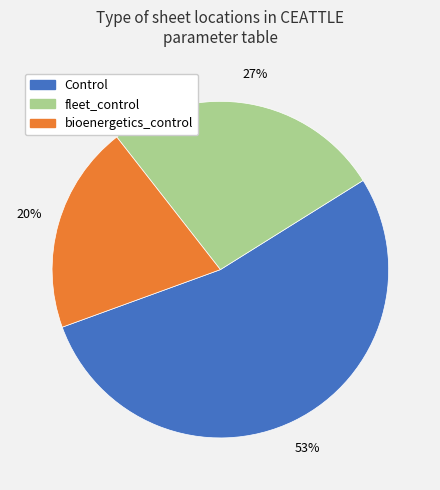

To the nearest percent, what is the average slice percentage?

33%